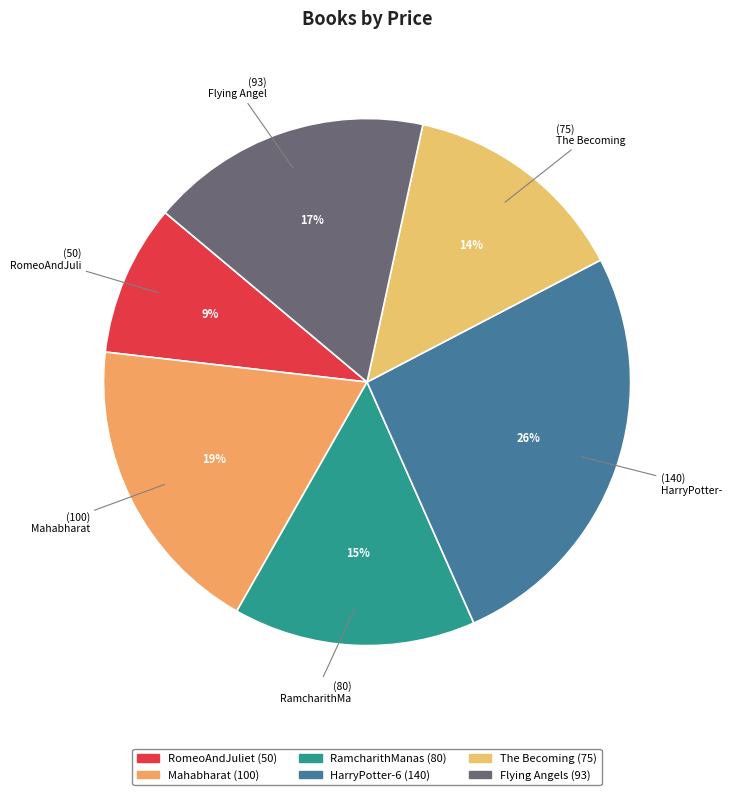

Is there a majority slice in this chart?

No